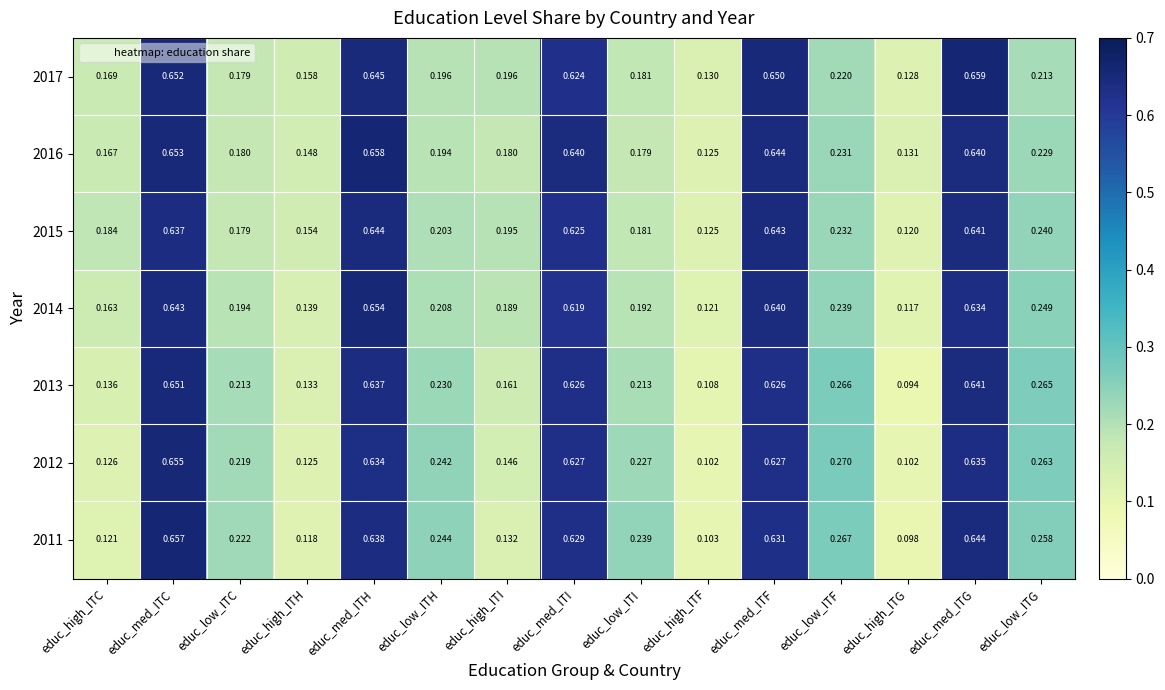

Which category has the highest value across all series?

educ_med_ITG